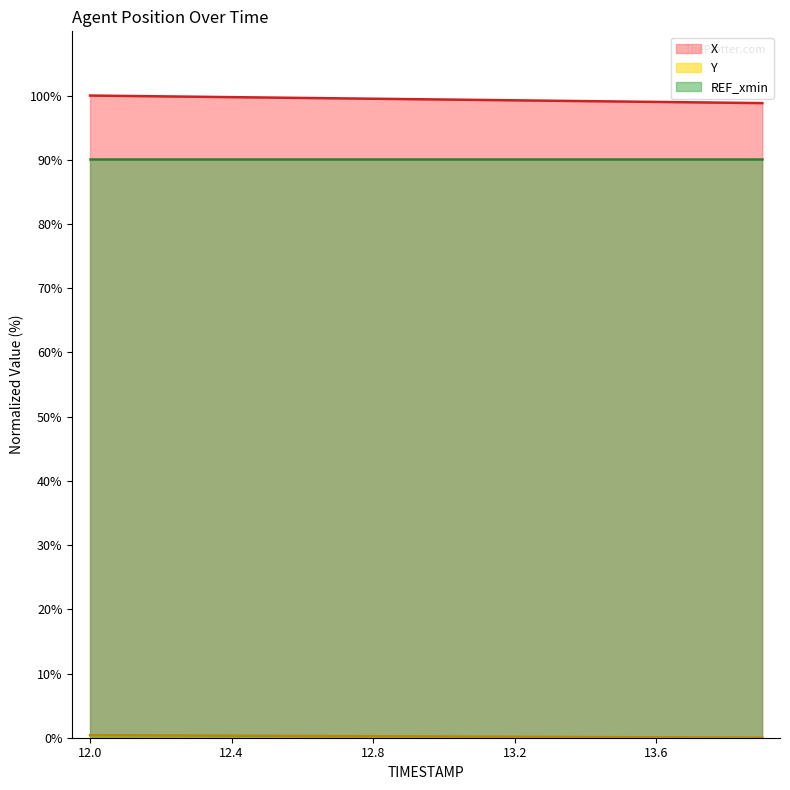

True or false: Y and X intersect in this chart.

False